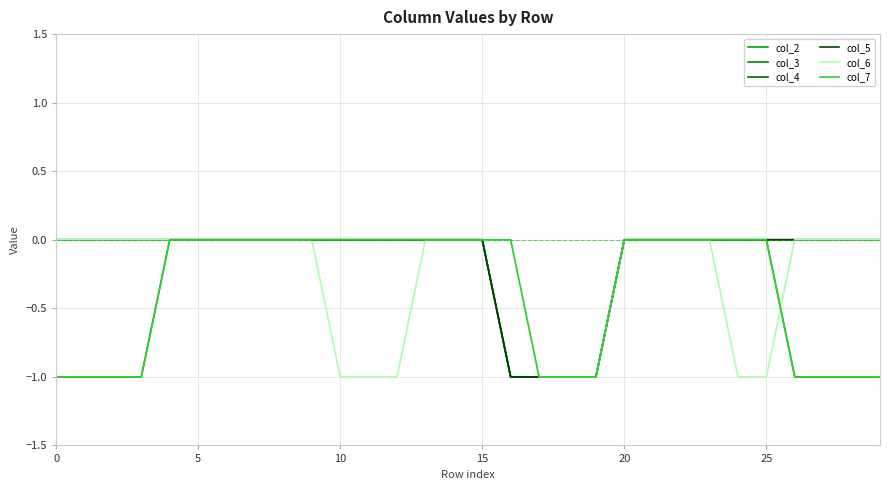

Does the chart display data point markers on the line(s)?

No